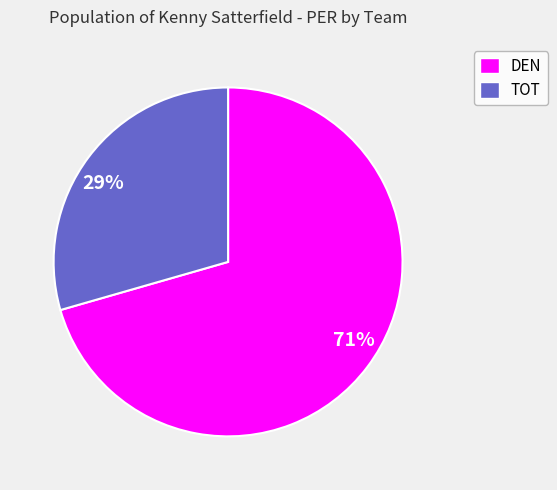

How many slices are in this pie chart?

2